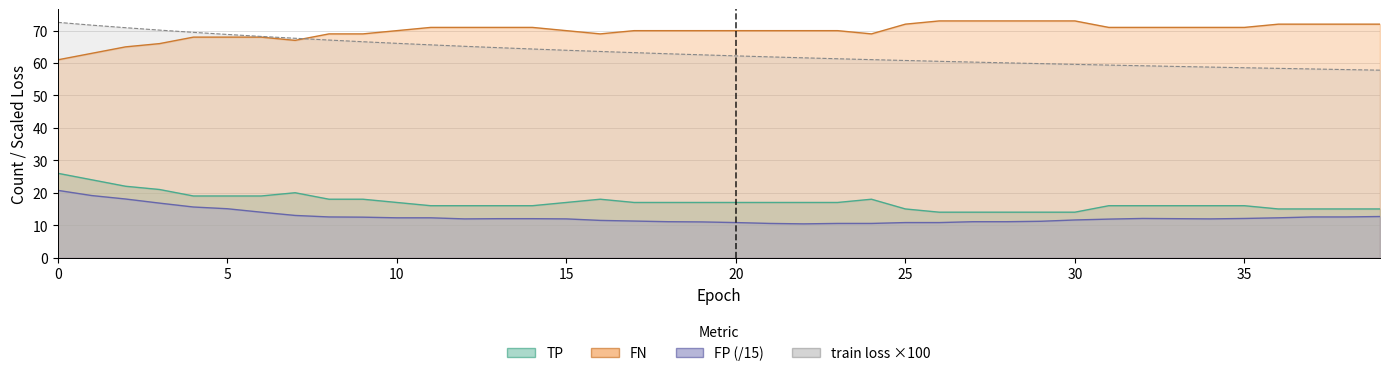

What is the spread (max minus min) of values at 6?

54.2